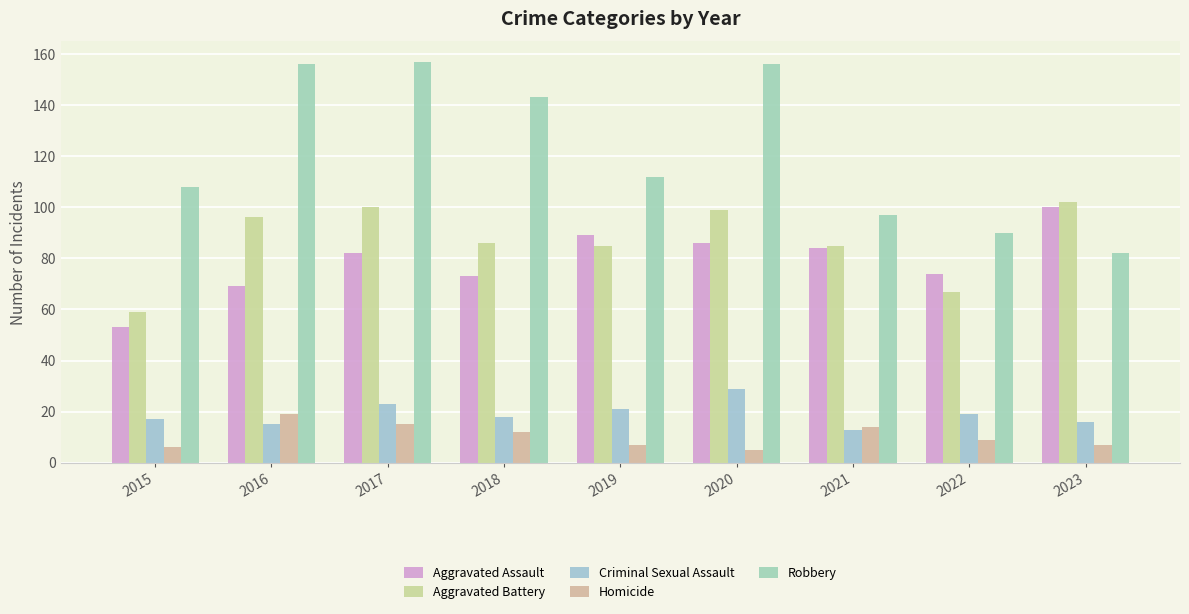

Which series has the largest total across all categories?

Robbery